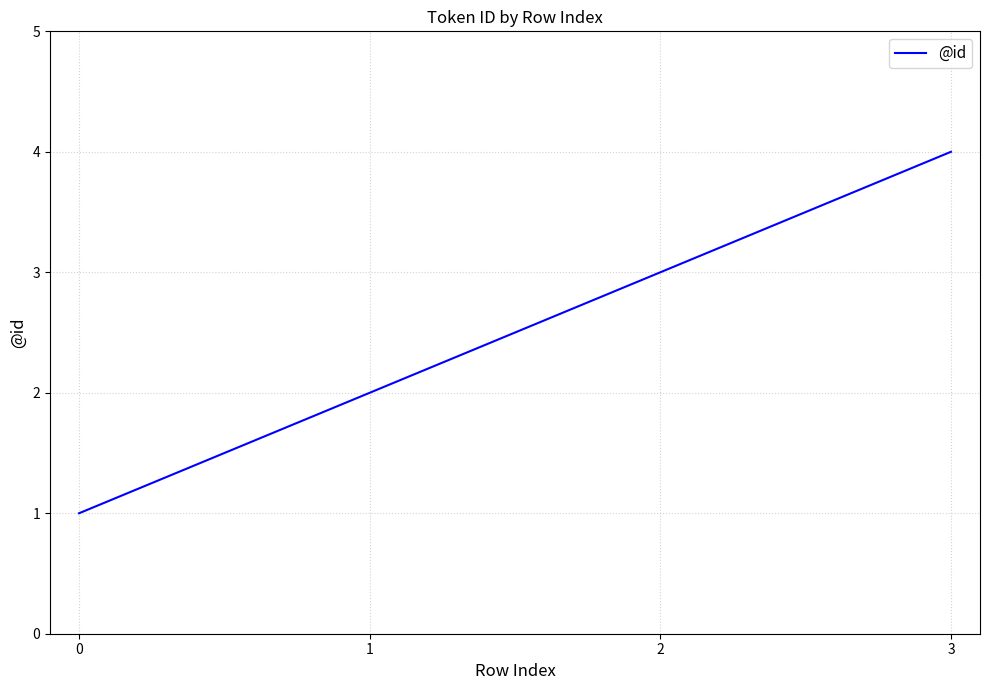

Count the number of data series in this chart.

1